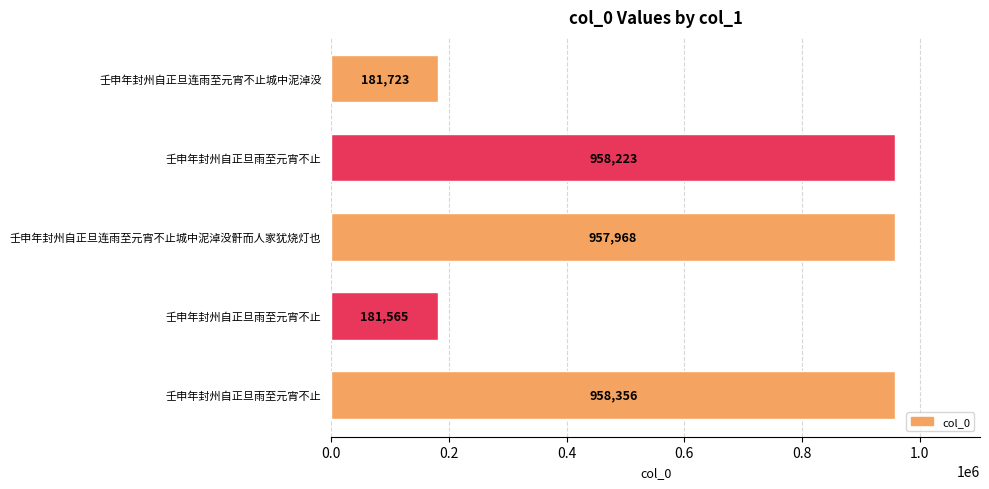

How many bars are there in total?

5